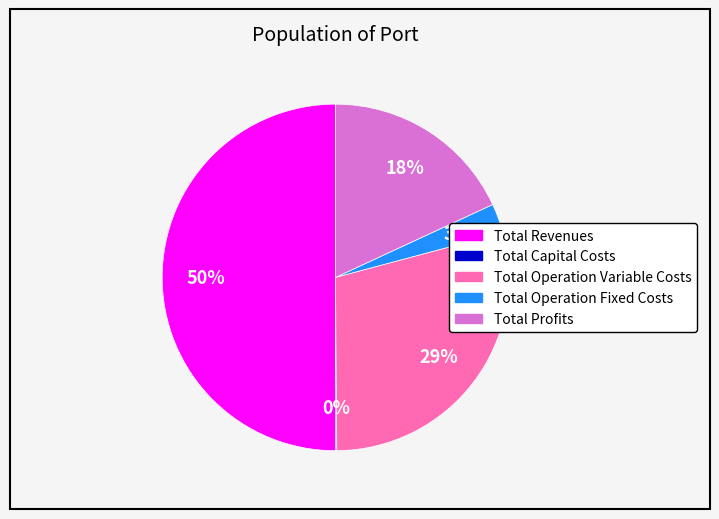

Which has a higher value, Total Operation Variable Costs or Total Revenues?

Total Revenues